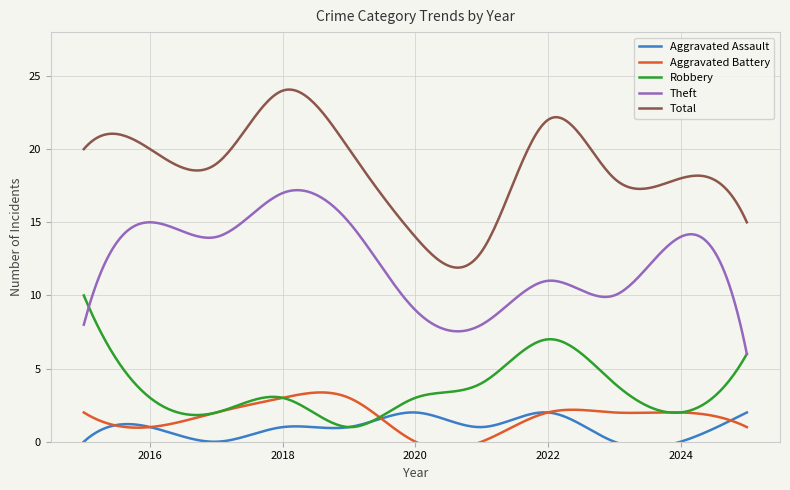

At 2025, list the series in order from largest to smallest.

Total, Robbery, Theft, Aggravated Assault, Aggravated Battery